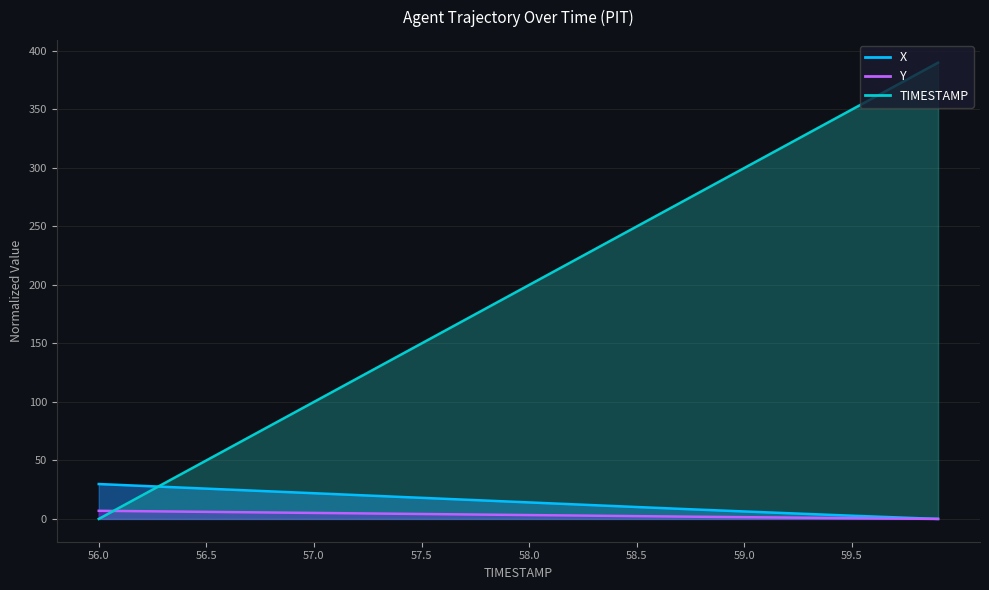

At which category is the sum across all series the highest?

59.9